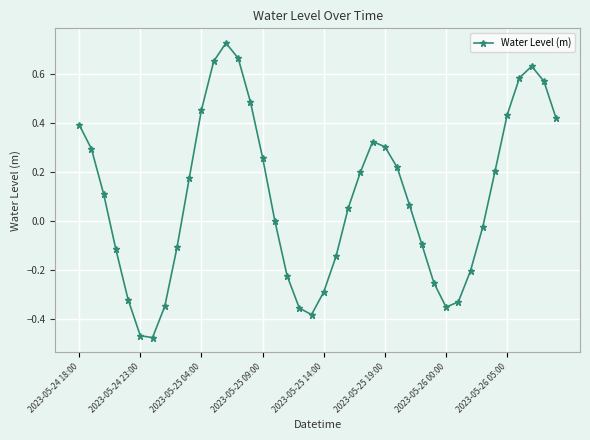

How many interior local valleys (lower than both neighbors) does the data have?

3